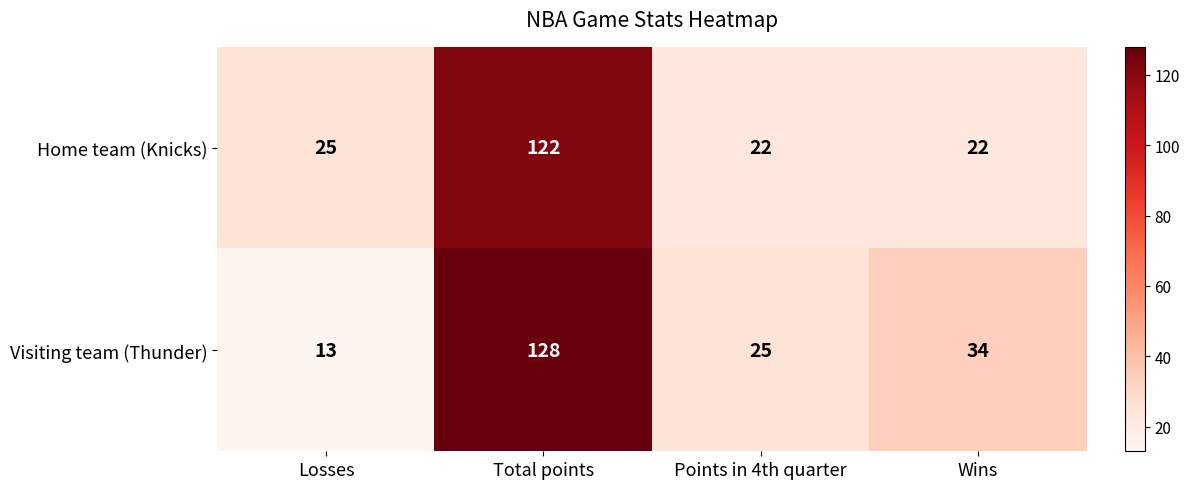

Reading right to left, list all the values displayed in this chart.

Home team (Knicks): 22	22	122	25
Visiting team (Thunder): 34	25	128	13